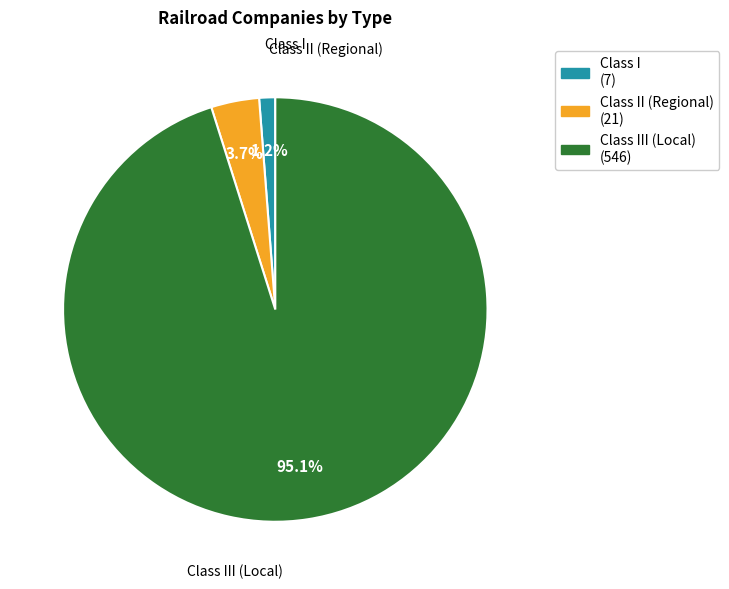

Count the number of slices in the pie.

3